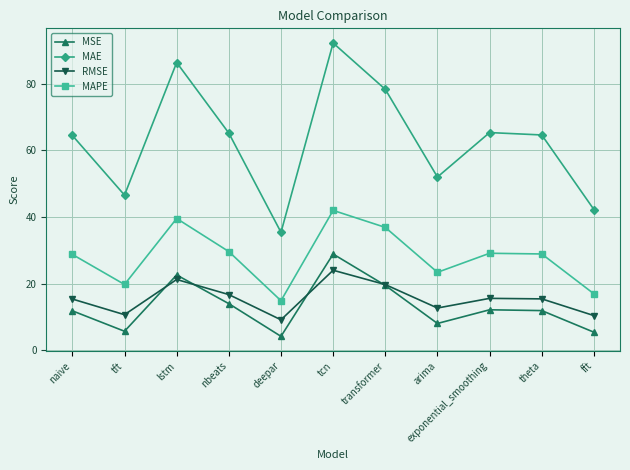

Read the MAPE value at tft.

19.8